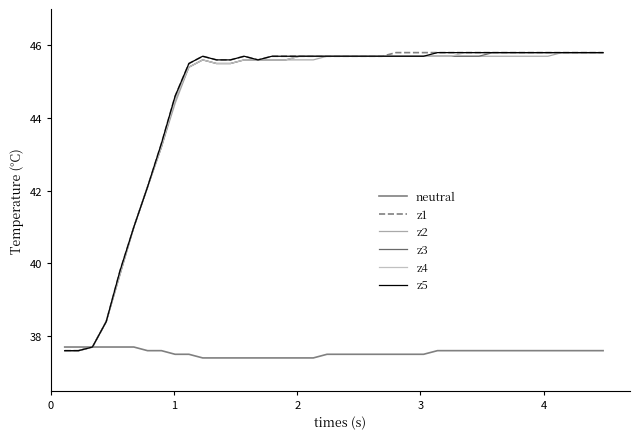

What are all the series names shown in the legend?

neutral, z1, z2, z3, z4, z5